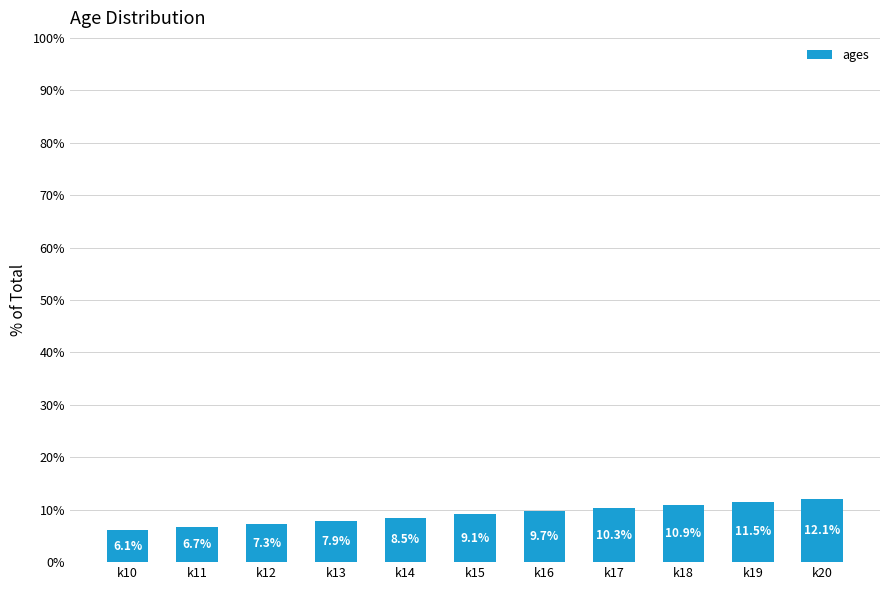

What is the average value?

9.1